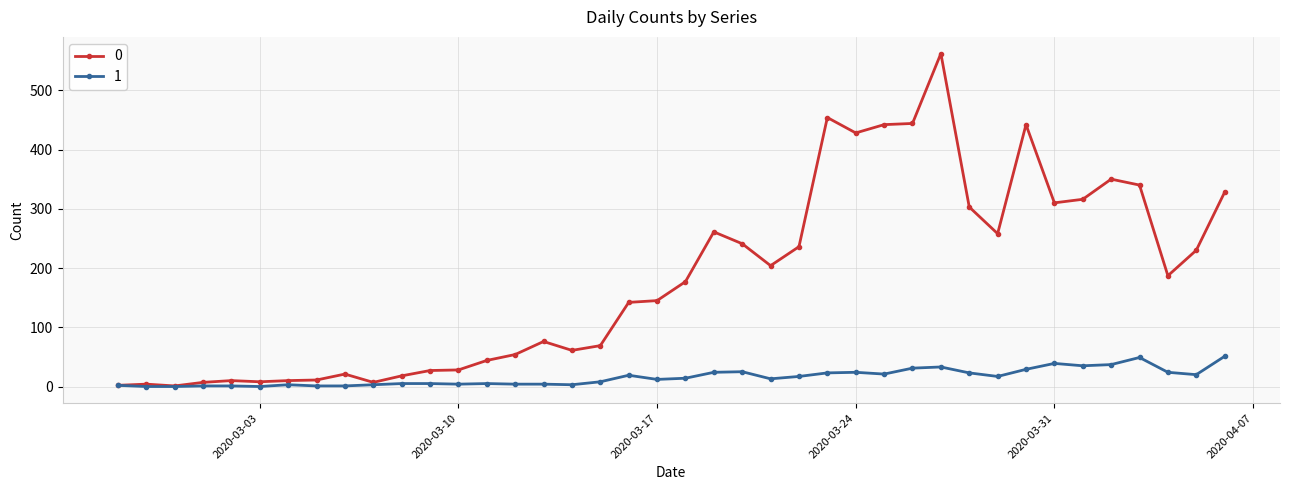

At how many categories does at least one series exceed 226?

17